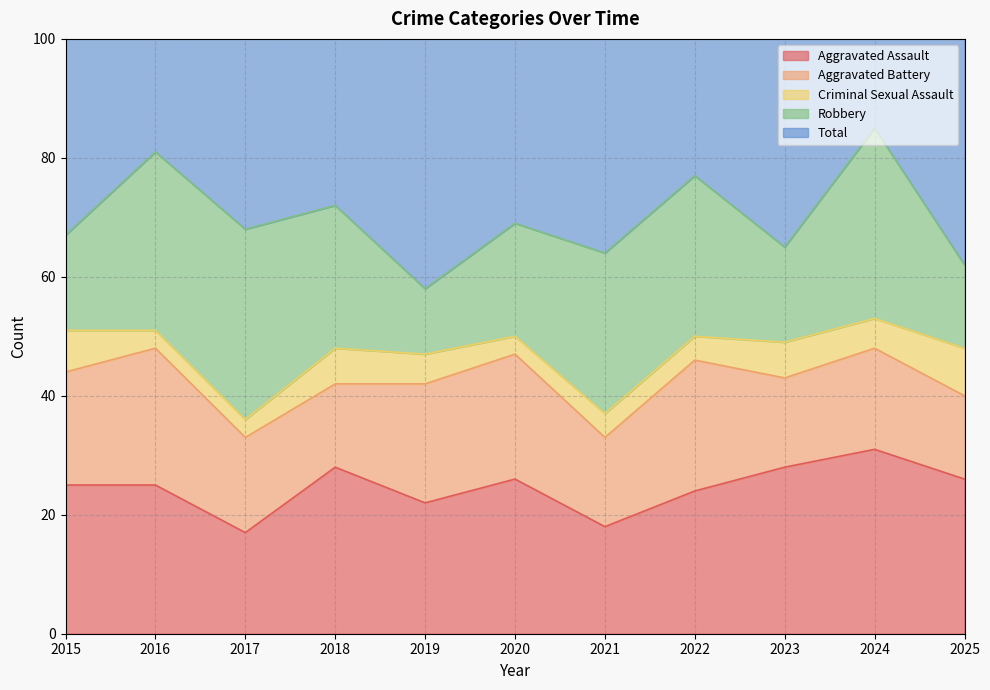

What is the sum of all Aggravated Battery values?

196